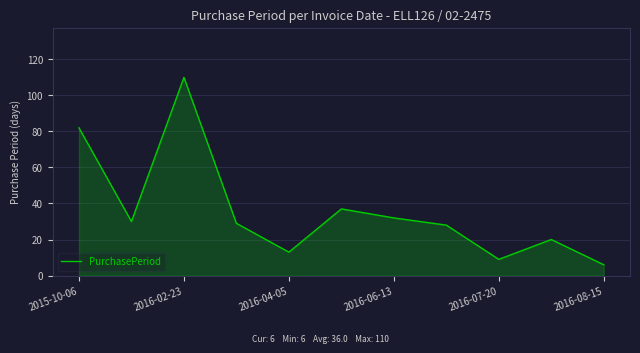

What is the minimum value shown in the chart?

6